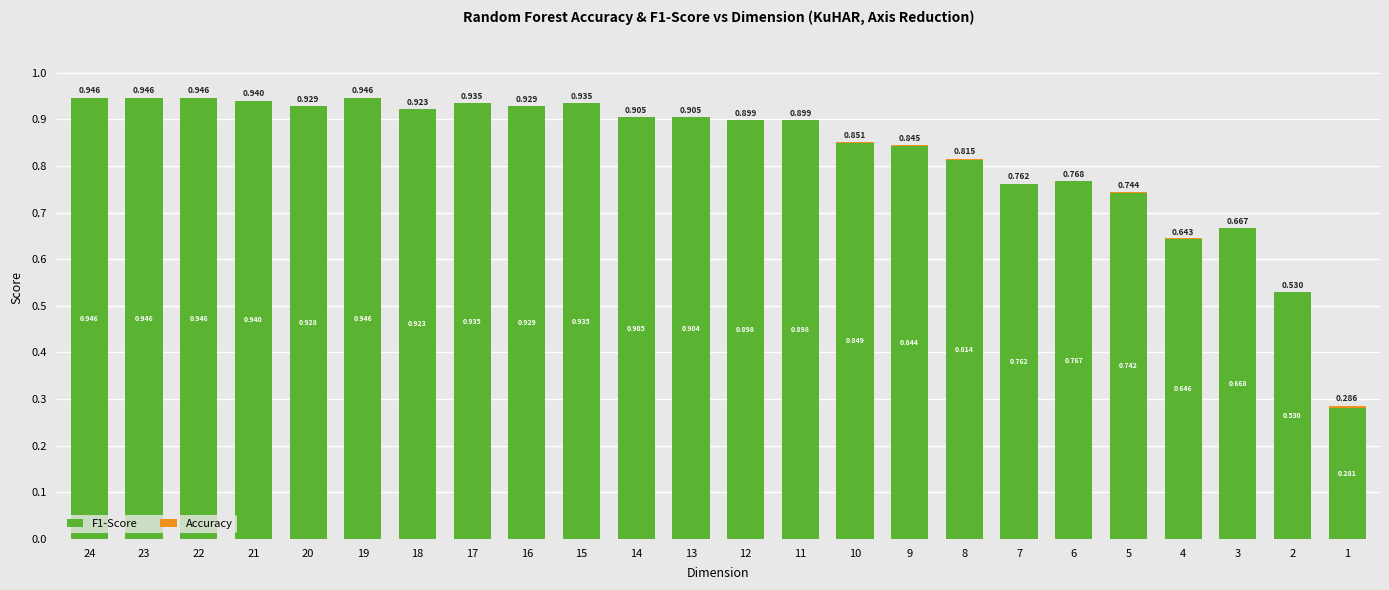

Where is F1-Score nearest to the value 0?

1